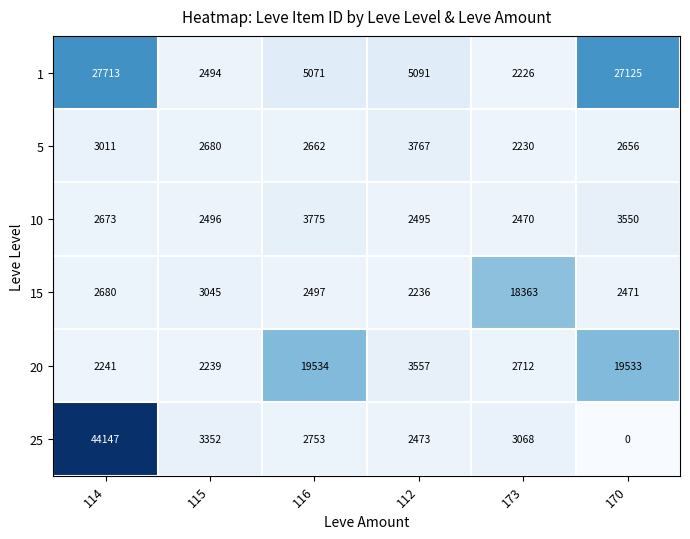

What is the difference between the maximum and minimum values in the 25 series?

44147